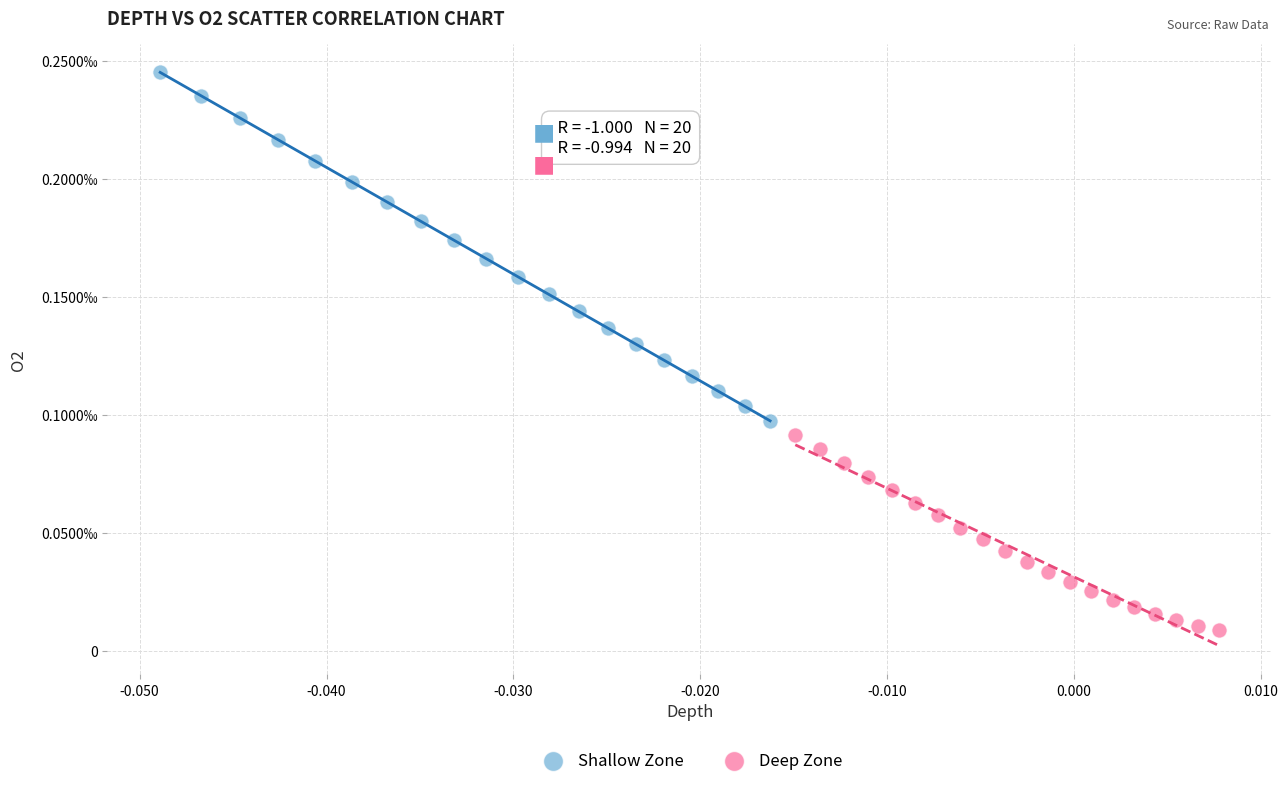

Which series contains the lowest Y value?

Deep Zone